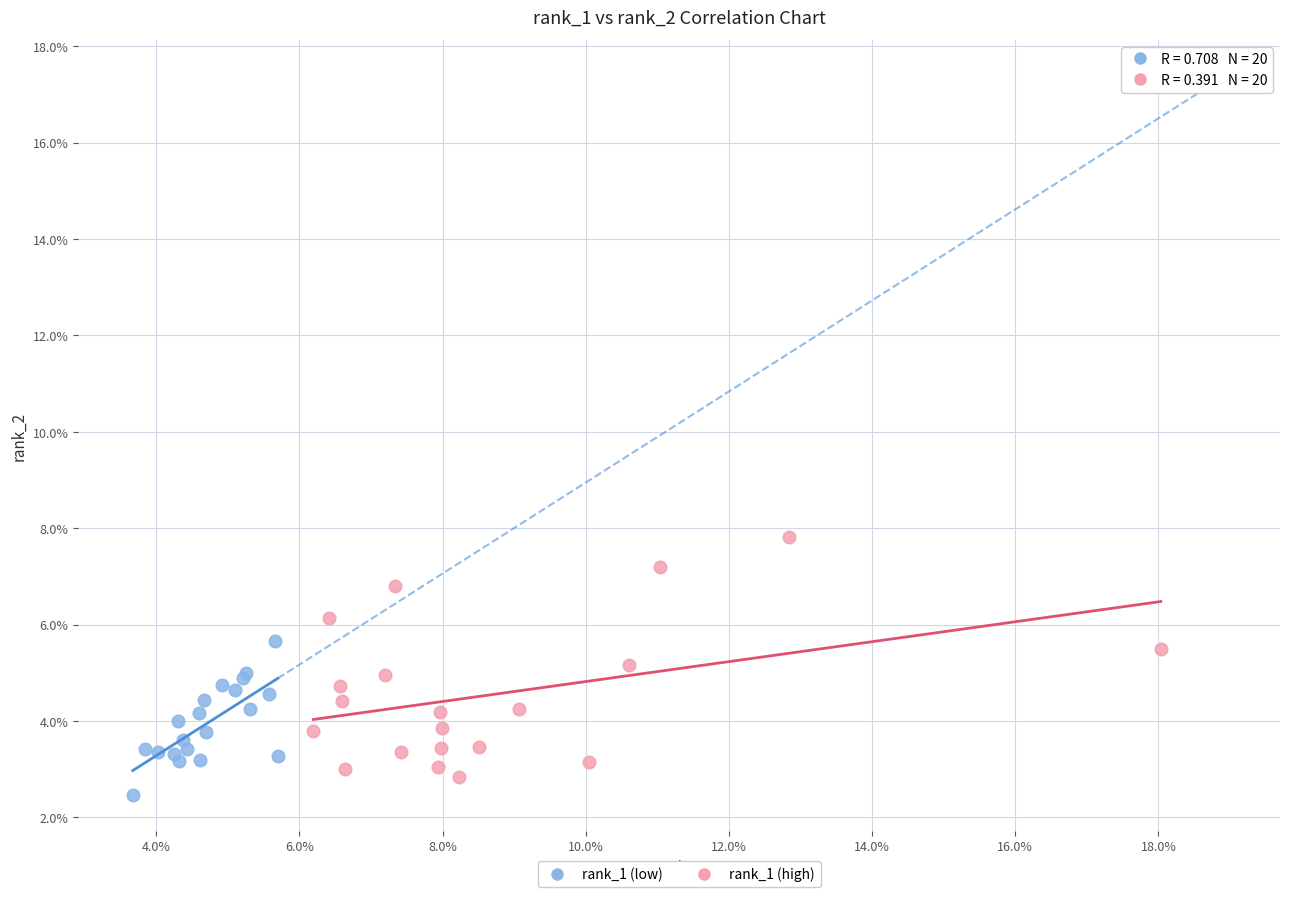

What are all the series names shown in the legend?

rank_1 (low), rank_1 (high)